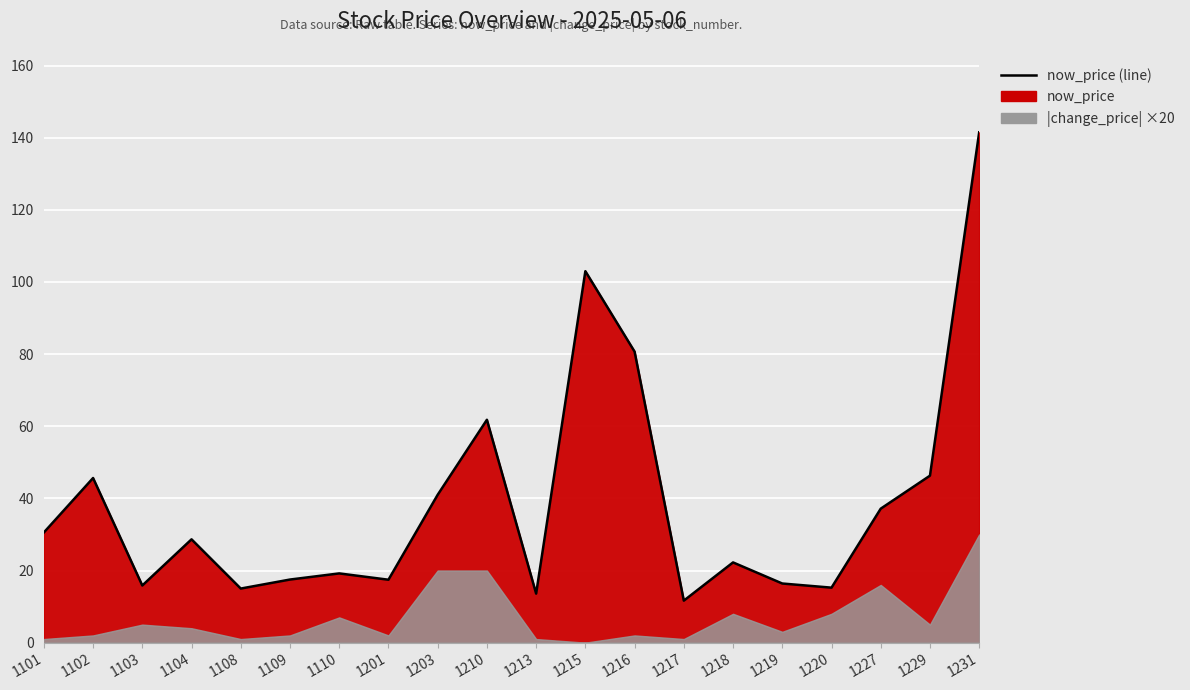

How many interior local peaks (higher than both neighbors) does the data have?

6